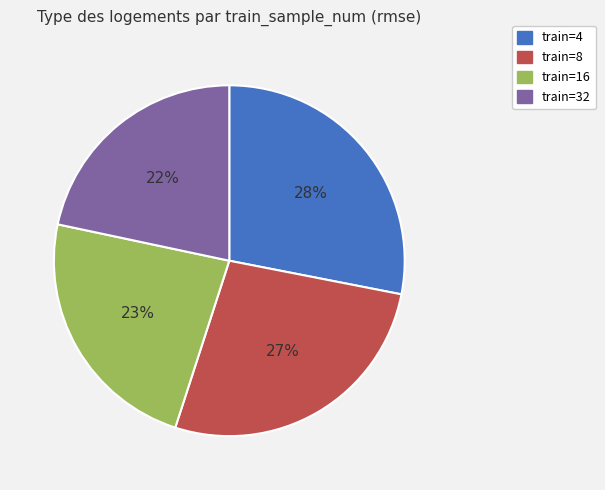

Is there any slice that represents more than half of the pie?

No